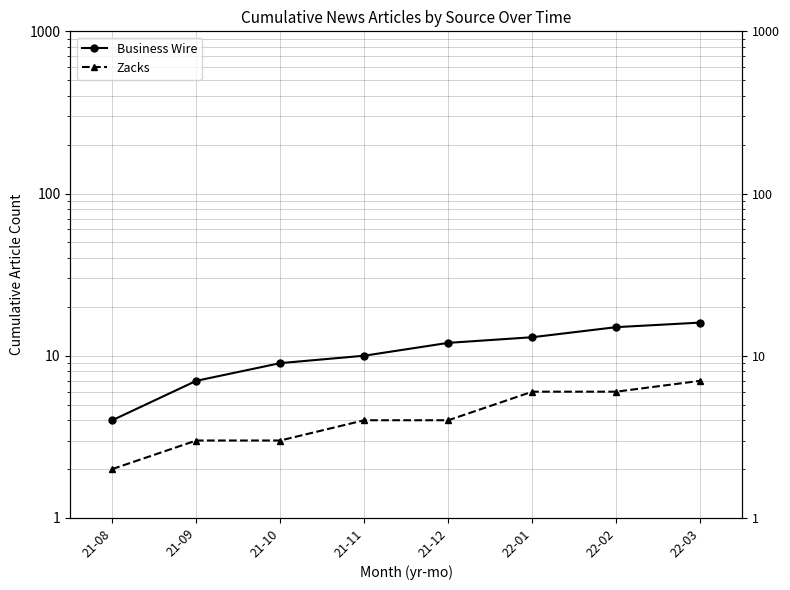

List the series in order of their peak value, highest first.

Business Wire, Zacks